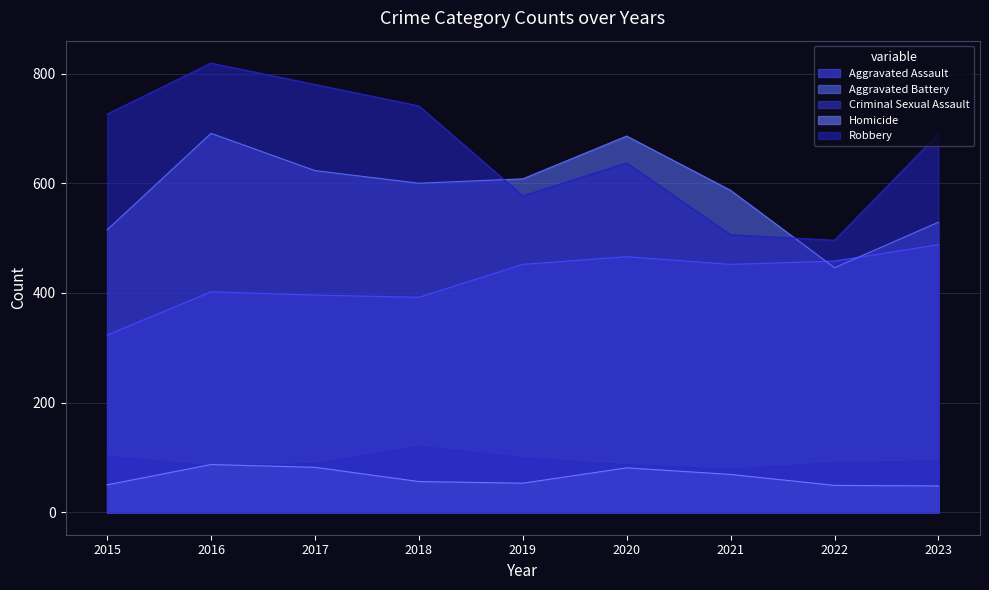

True or false: Aggravated Battery and Homicide cross at least once.

False